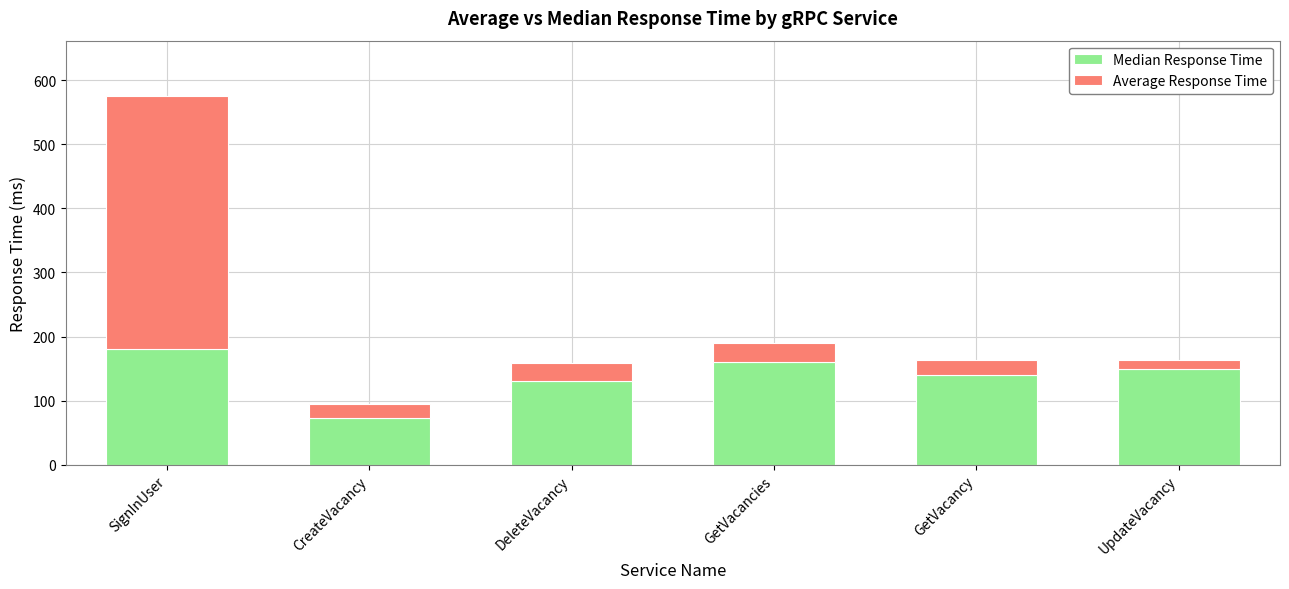

Rank the categories by Median Response Time value from lowest to highest.

CreateVacancy, DeleteVacancy, GetVacancy, UpdateVacancy, GetVacancies, SignInUser